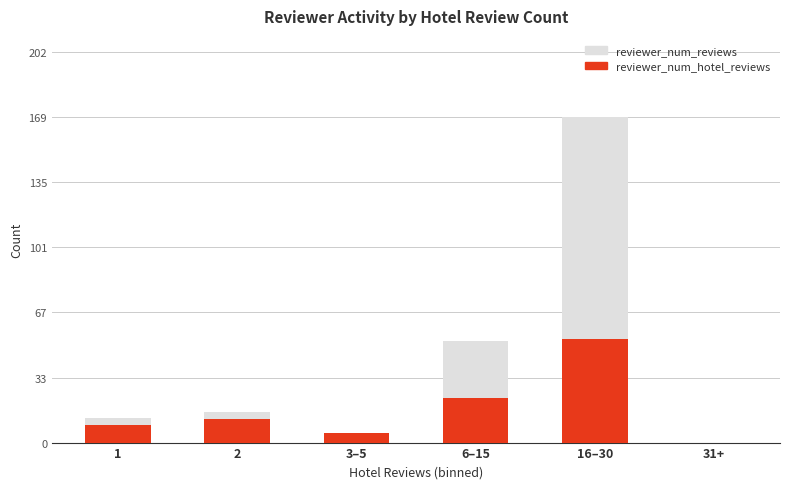

What is the approximate value of reviewer_num_reviews at 2?

16